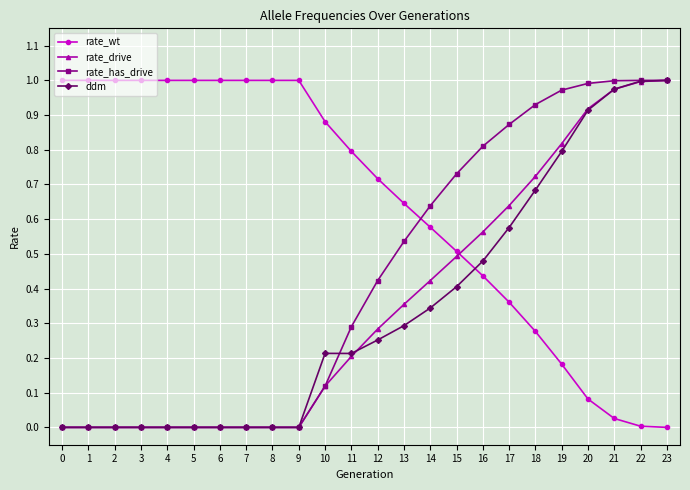

Between 12 and 16, which series saw the biggest shift?

rate_has_drive